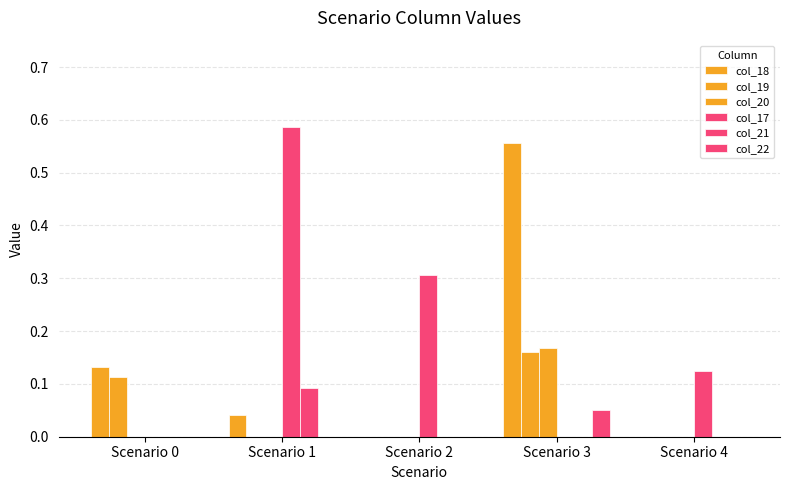

Rank the series at Scenario 2 from highest to lowest value.

col_17, col_18, col_19, col_20, col_21, col_22